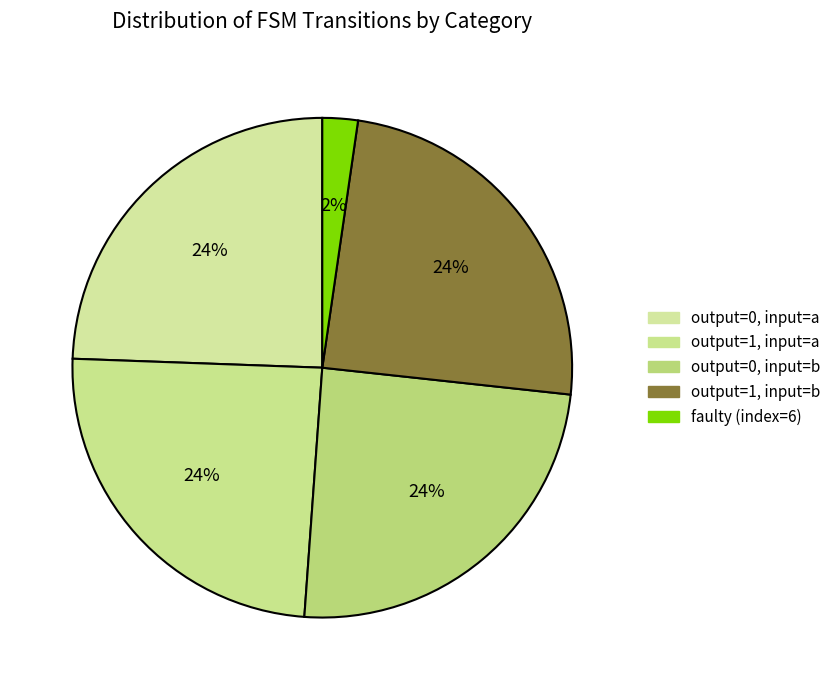

Does any single category account for the majority?

No